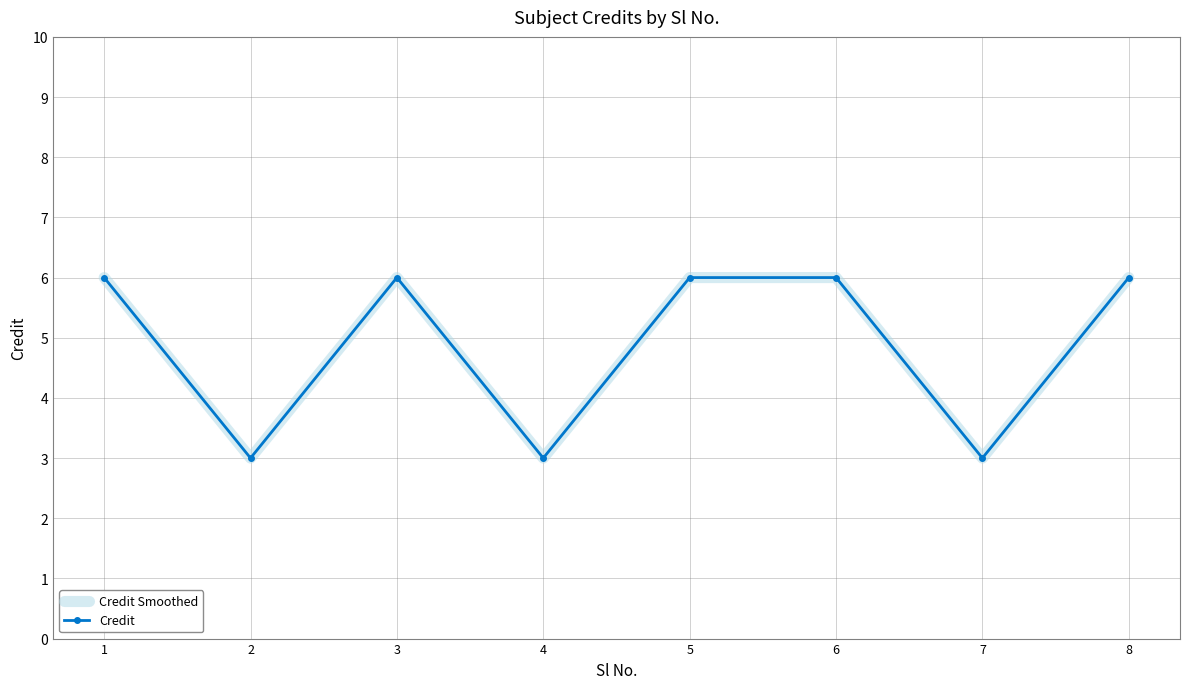

Which series has the widest spread of values?

Credit Smoothed